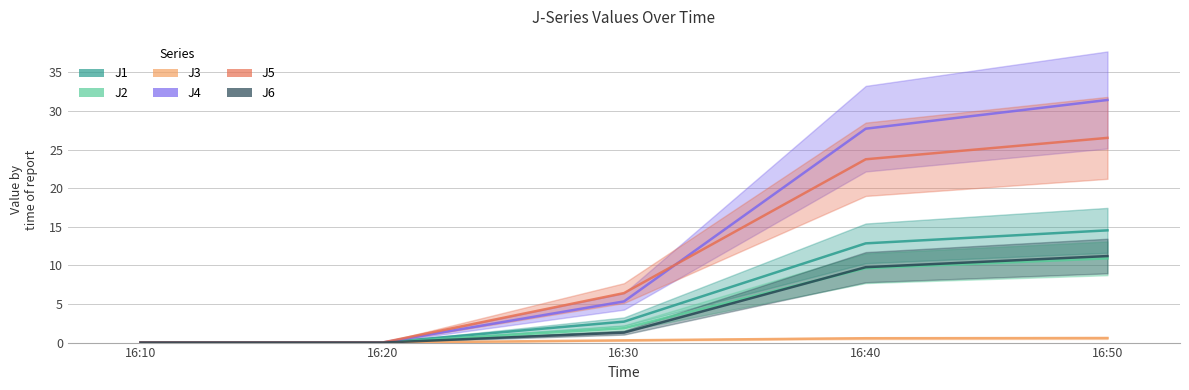

True or false: J5 has a value of 41.4 at 16:40.

False